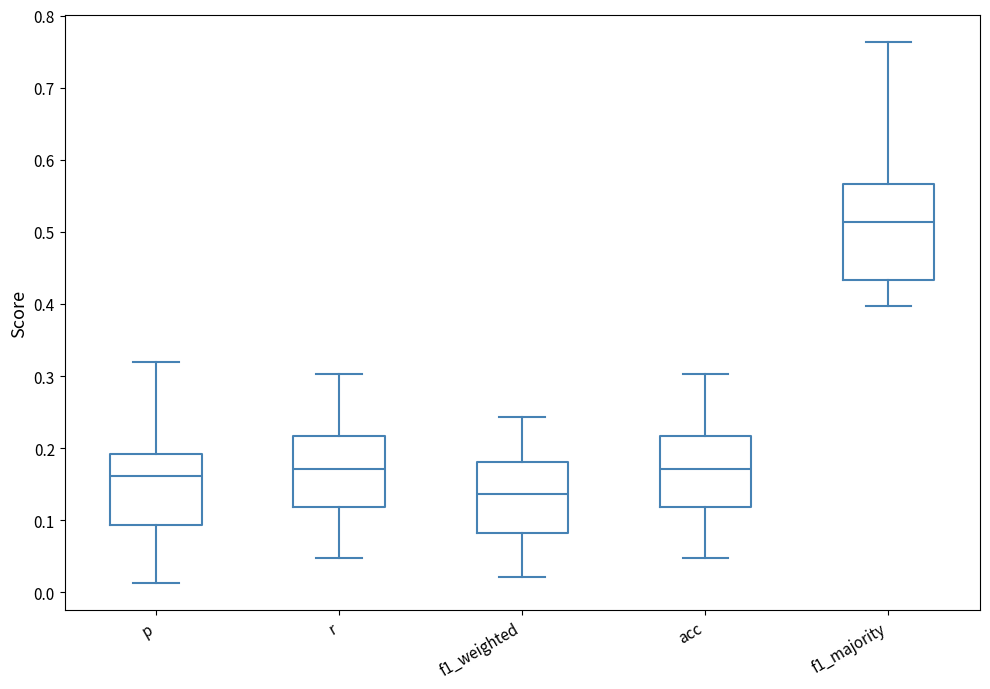

Reading left to right, read every box against the y-axis: the position of its median line, the range the box covers, and the ends of its whiskers. The values are not printed on the chart, so give them approximately, as read against the axis.

p: median 0.16, box 0.09 to 0.19, whiskers 0.01 to 0.32
r: median 0.17, box 0.12 to 0.22, whiskers 0.05 to 0.30
f1_weighted: median 0.14, box 0.08 to 0.18, whiskers 0.02 to 0.24
acc: median 0.17, box 0.12 to 0.22, whiskers 0.05 to 0.30
f1_majority: median 0.51, box 0.43 to 0.57, whiskers 0.40 to 0.76